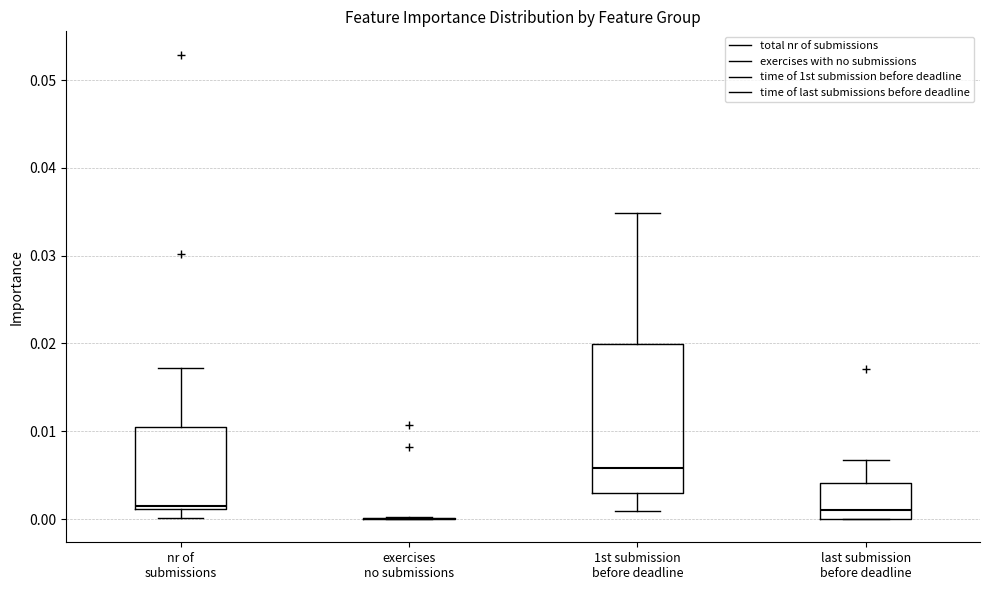

Reading left to right, read every box against the y-axis: the position of its median line, the range the box covers, and the ends of its whiskers. The values are not printed on the chart, so give them approximately, as read against the axis.

nr of submissions: median 0.002, box 0.001 to 0.010, whiskers 0.000 to 0.017
exercises no submissions: box collapsed to a line at 0.000, whiskers 0.000 to 0.000
1st submission before deadline: median 0.006, box 0.003 to 0.020, whiskers 0.001 to 0.035
last submission before deadline: median 0.001, box 0.000 to 0.004, whiskers 0.000 to 0.007